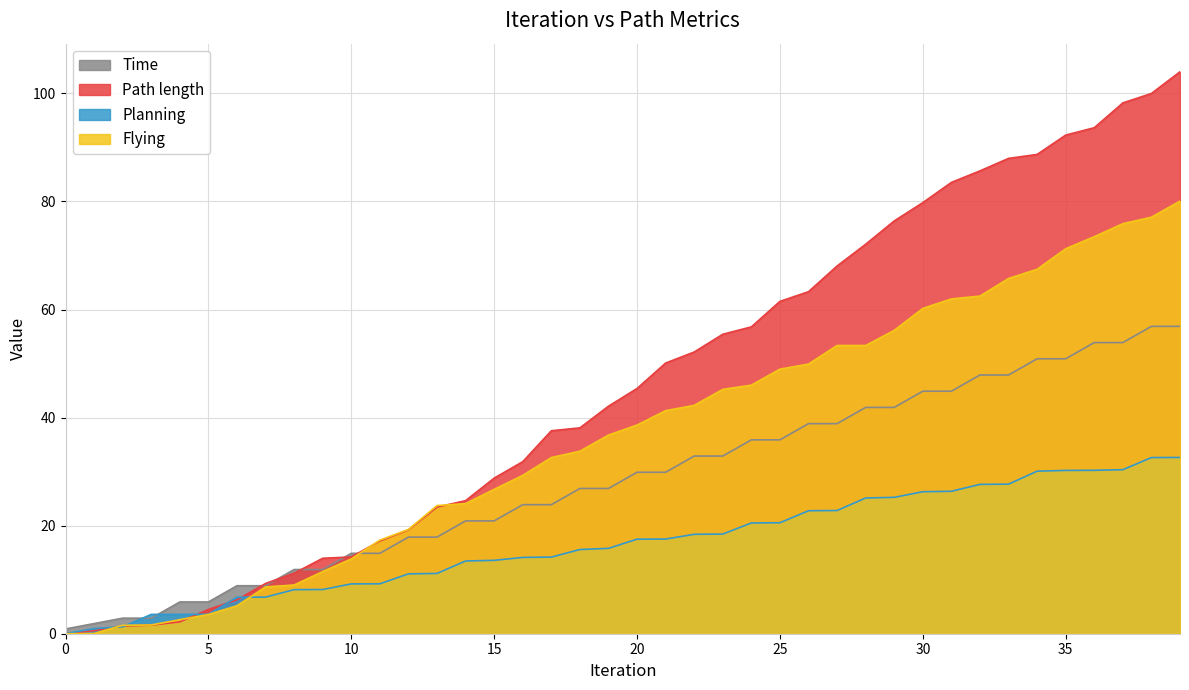

Rank the categories by Time value from lowest to highest.

0, 1, 2, 3, 4, 5, 6, 7, 8, 9, 10, 11, 12, 13, 14, 15, 16, 17, 18, 19, 20, 21, 22, 23, 24, 25, 26, 27, 28, 29, 30, 31, 32, 33, 34, 35, 36, 37, 38, 39